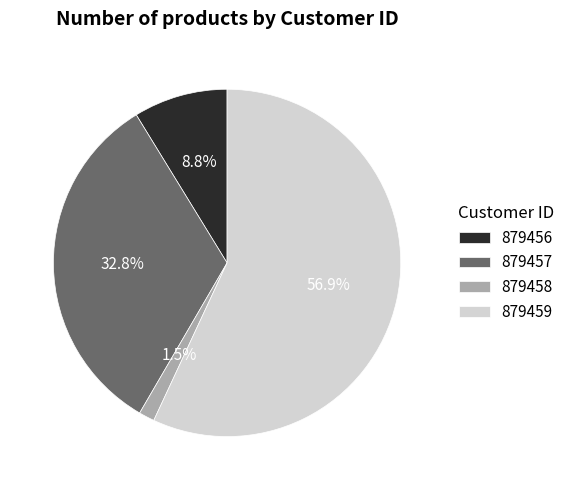

Is there a majority slice in this chart?

Yes